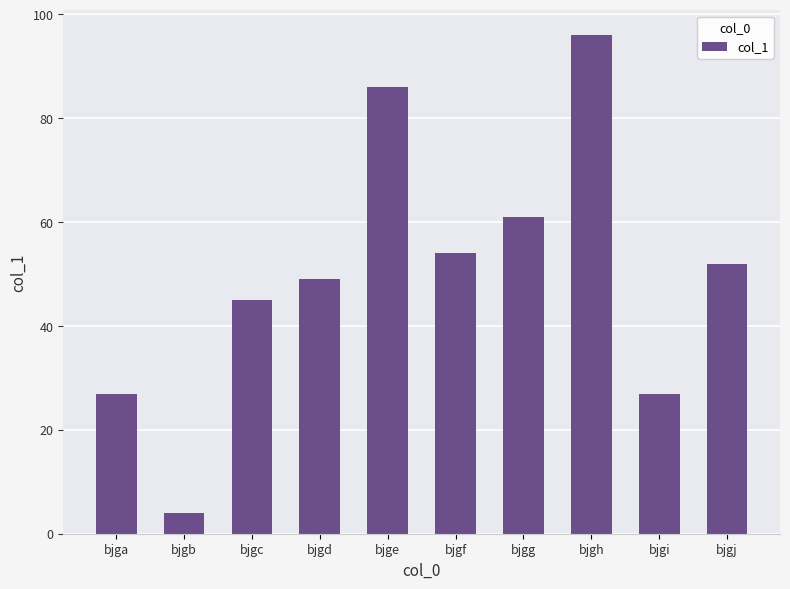

What is the minimum value shown in the chart?

4